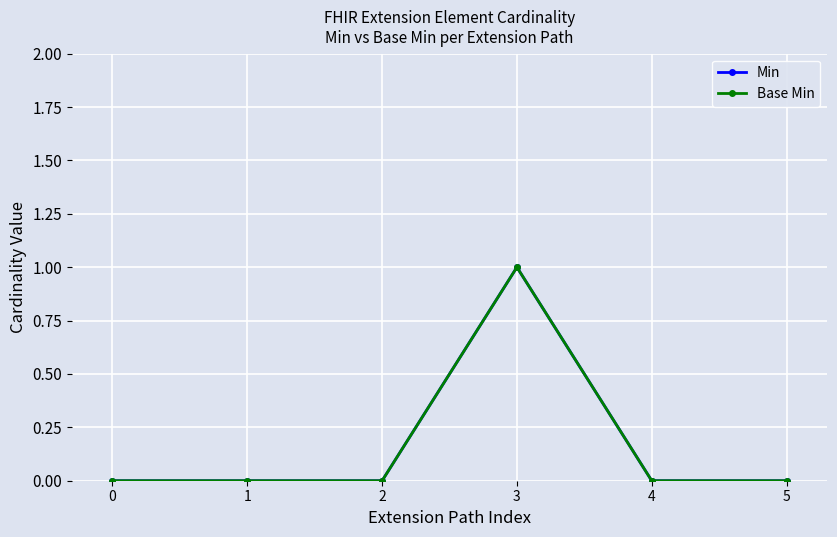

Reading left to right, extract all data points from this chart.

Min: 0	0	0	1	0	0
Base Min: 0	0	0	1	0	0